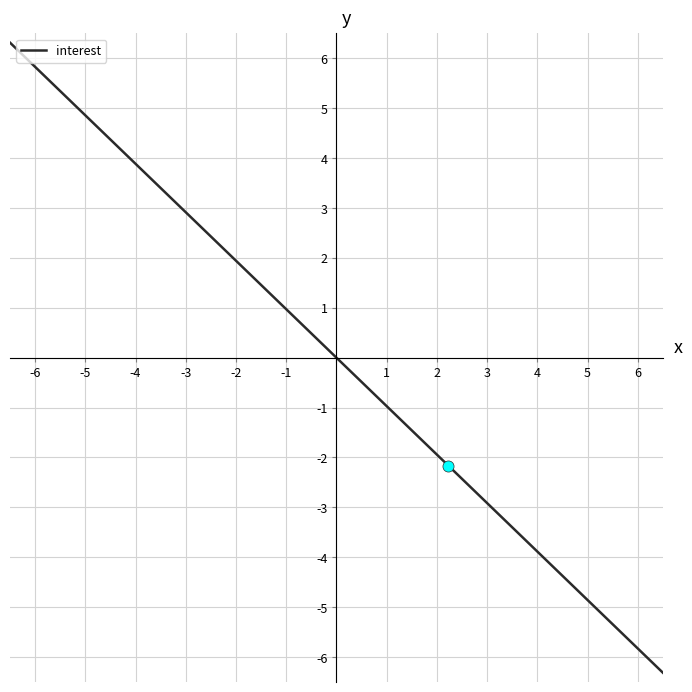

Is this an area chart (filled region under the line)?

No